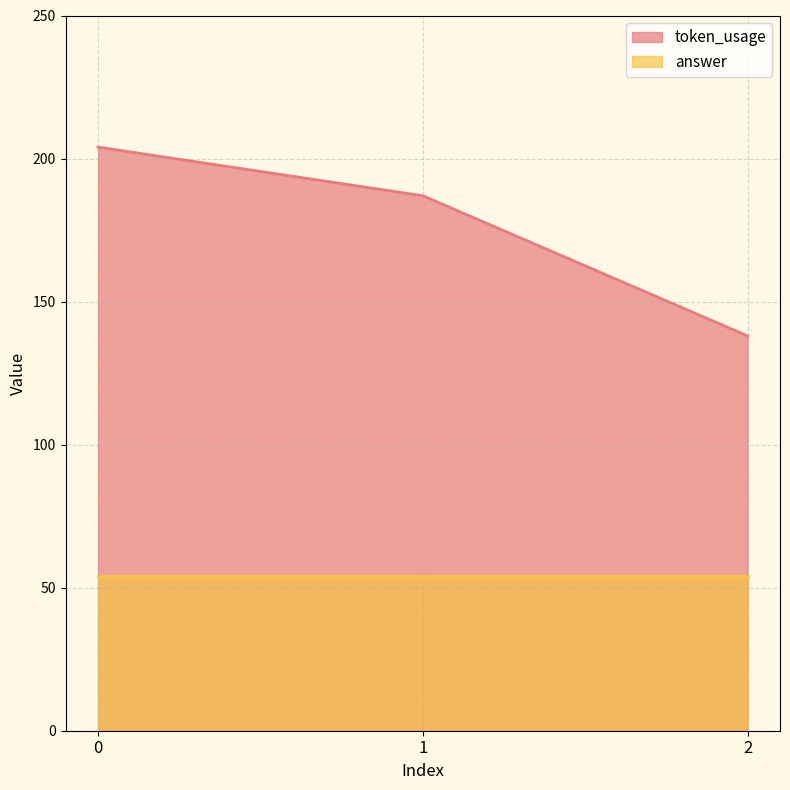

What is the value of the 2nd point from the left?

187